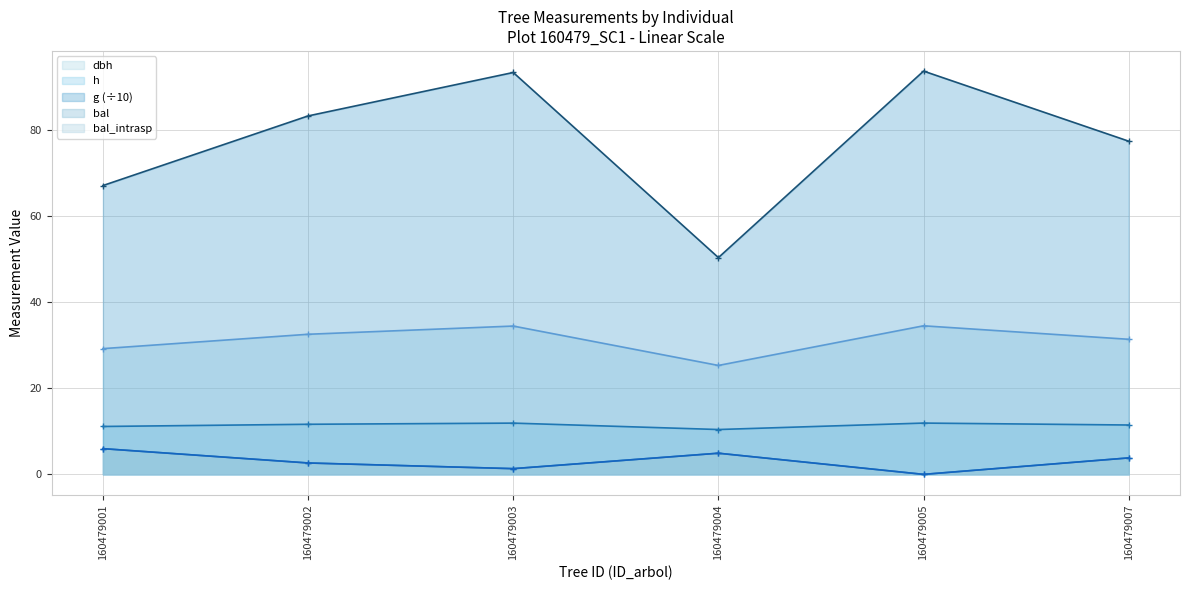

Where is the first local maximum for bal_intrasp?

160479004